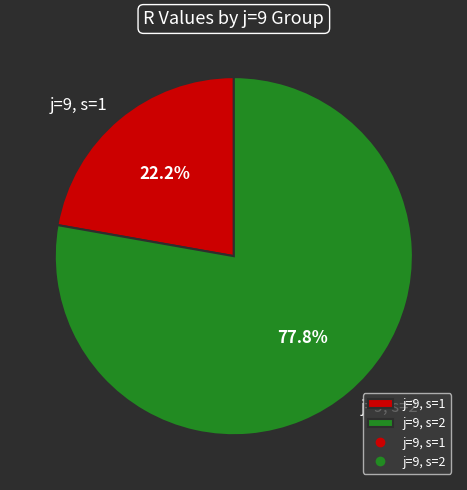

To the nearest percent, what is the difference between the largest and smallest slice percentages?

56%